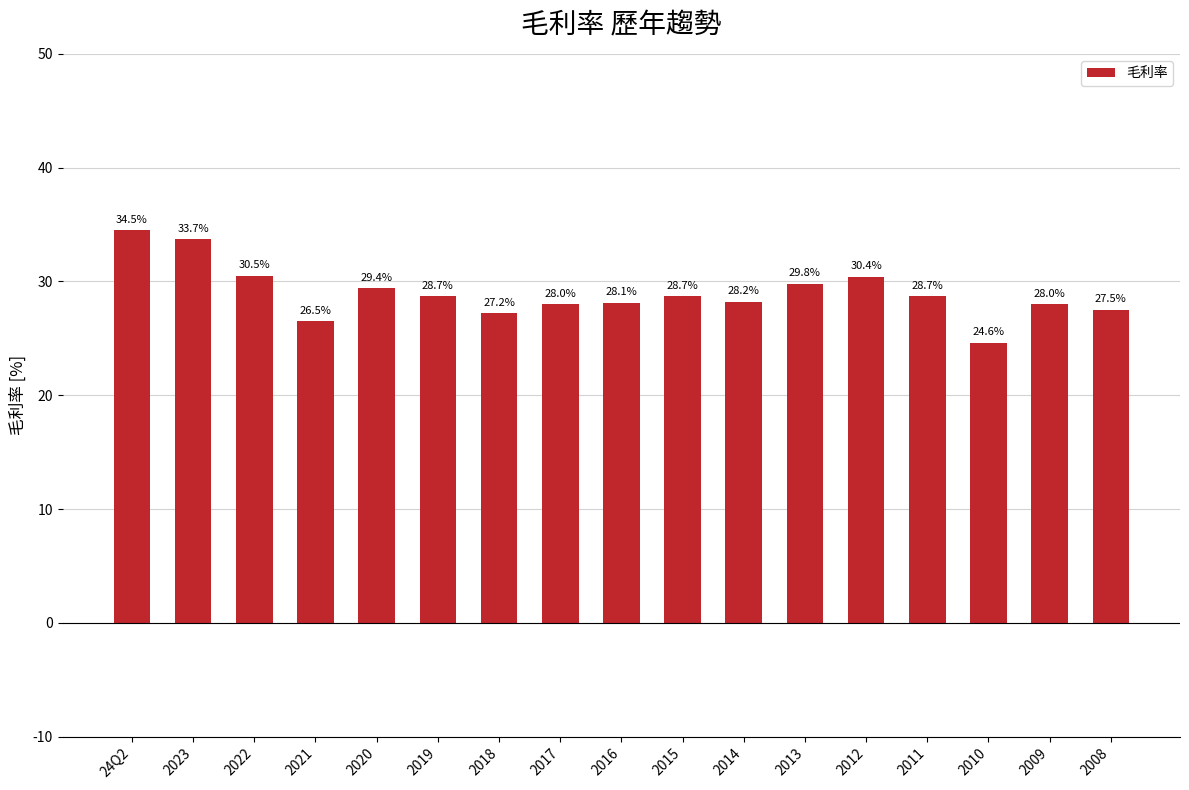

What is the average value?

29.0